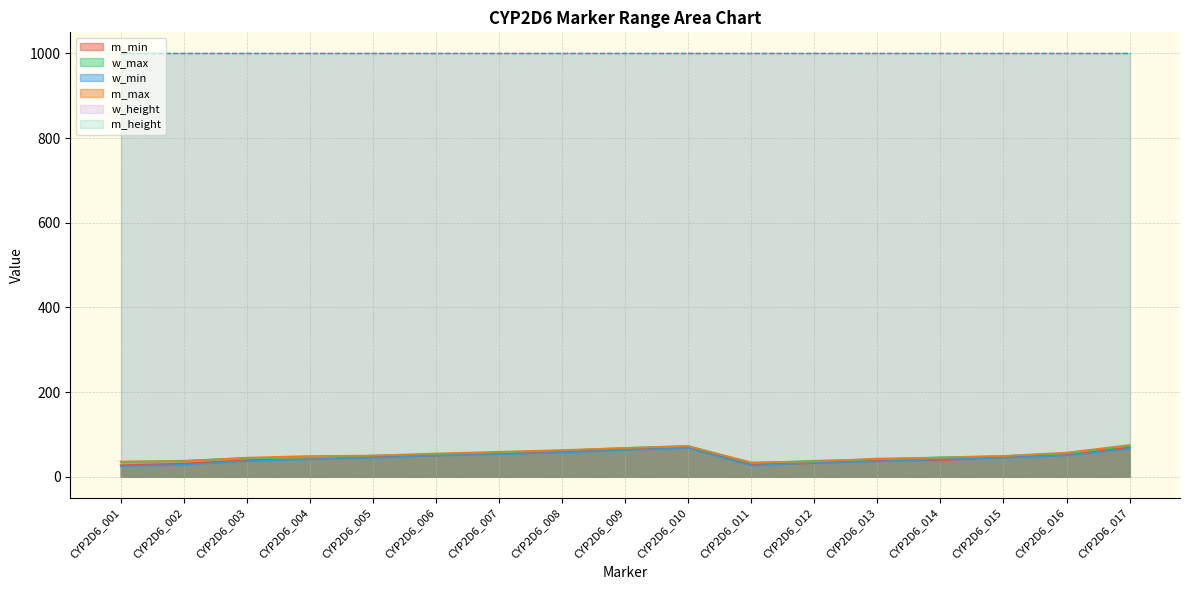

True or false: m_max has more than 2 interior local peaks.

False